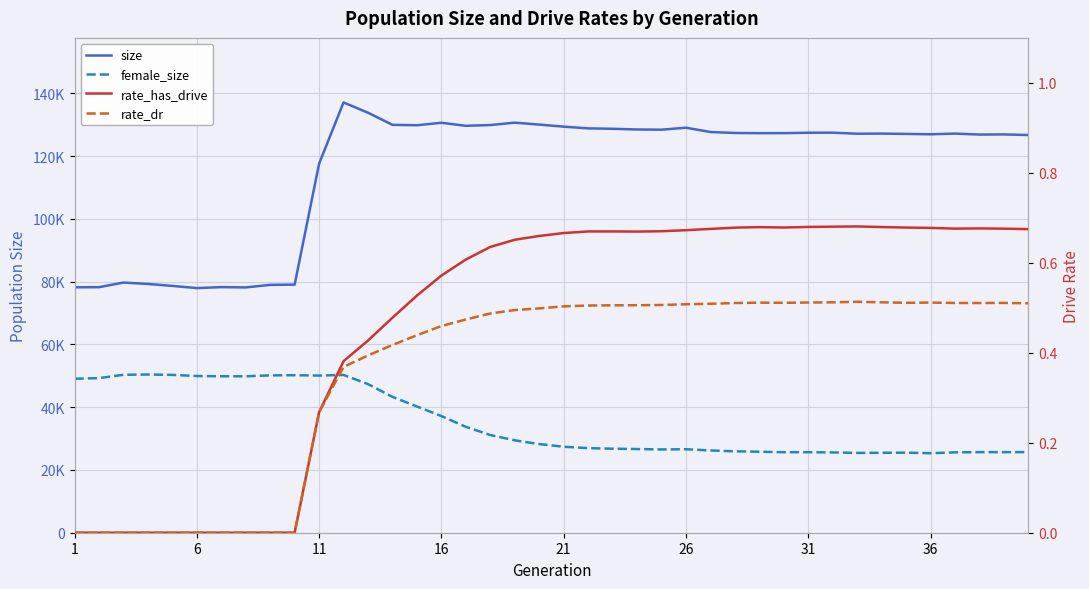

Rank the series by their maximum value, from highest to lowest.

size, female_size, rate_has_drive, rate_dr